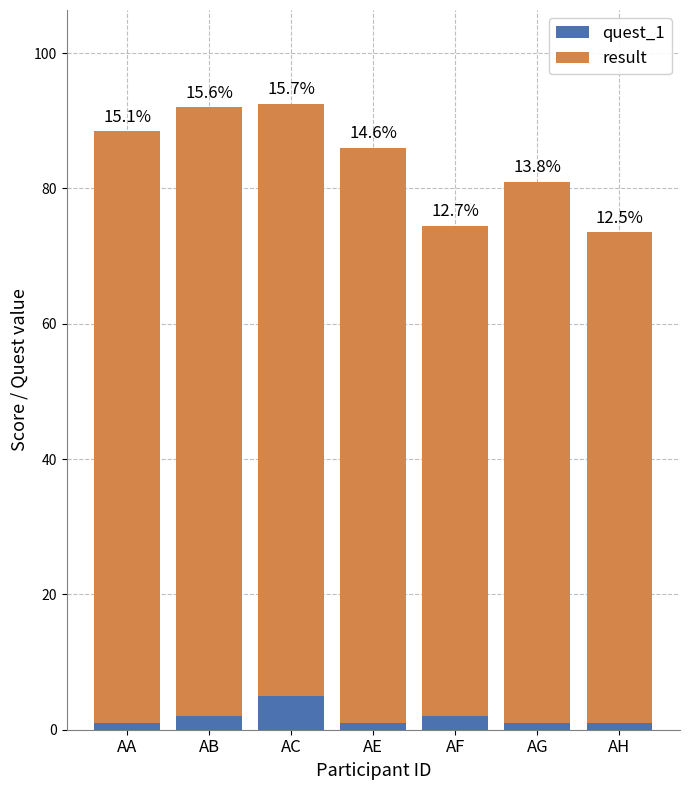

How many bars are there in total?

7